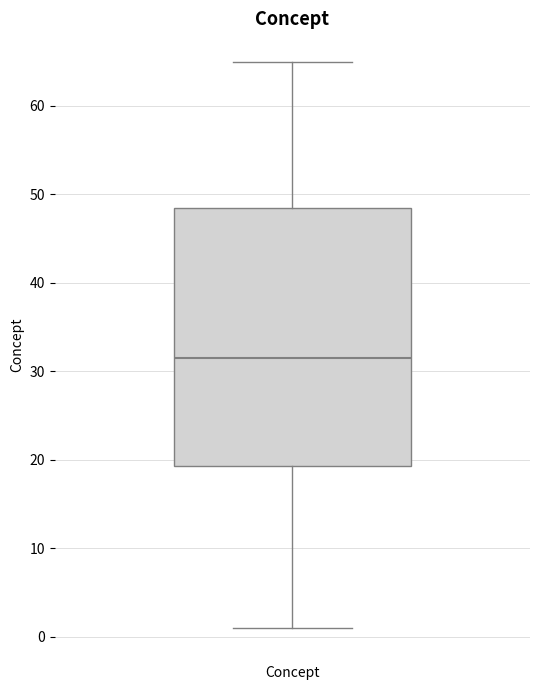

Transcribe this box plot: give where the median line is, the range the box spans, and where the two whiskers end, as read against the y-axis. The values are not printed on the chart, so give them approximately, as read against the axis.

median 32, box 19 to 49, whiskers 1 to 65